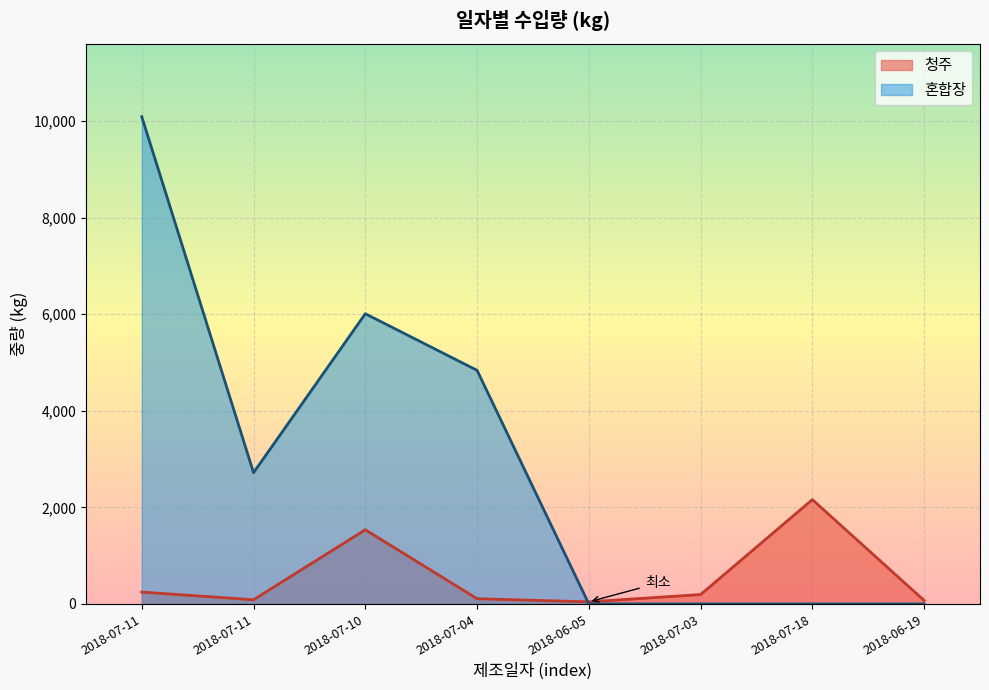

How many data points are less than 194?

4